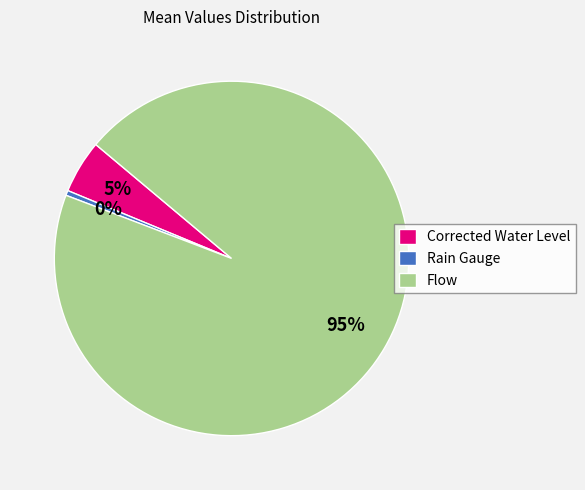

Does Flow account for over 50% of the chart?

Yes